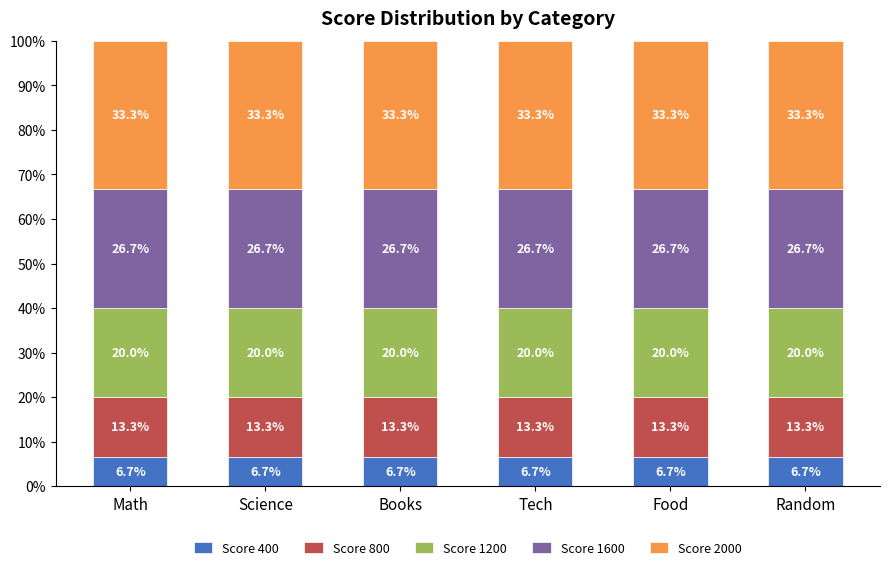

What is the total value across all series at Science?

100.0